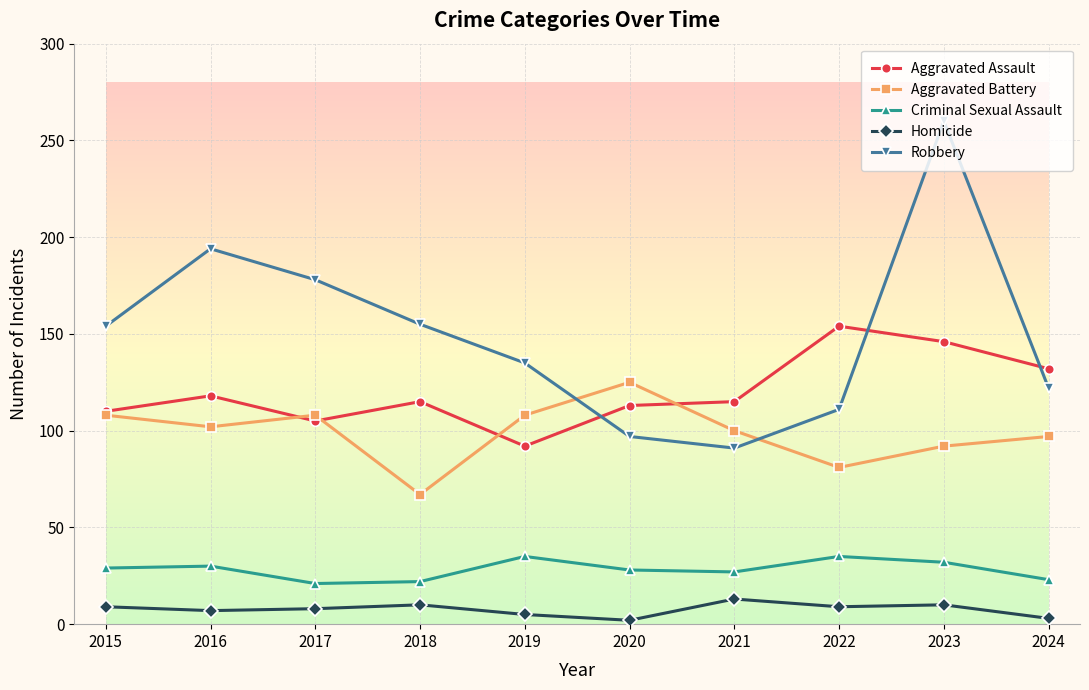

True or false: Homicide and Aggravated Battery cross at least once.

False